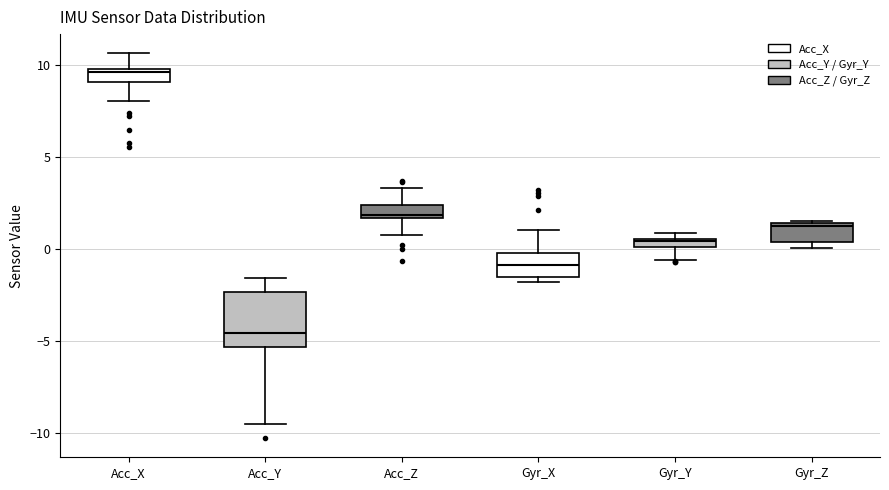

Where does the median line of the box for Gyr_X sit on the y-axis? The values are not printed on the chart, so give them approximately, as read against the axis.

-1.0